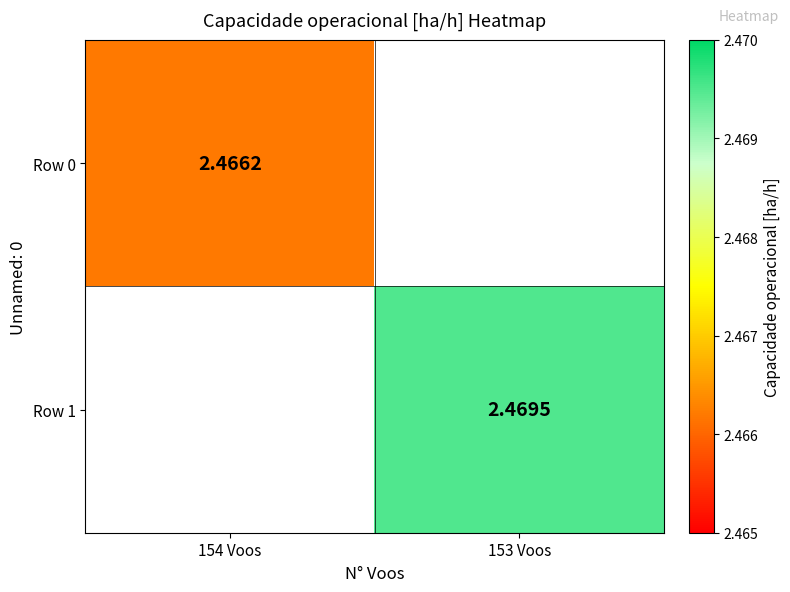

What is the maximum value for Row 0?

2.5